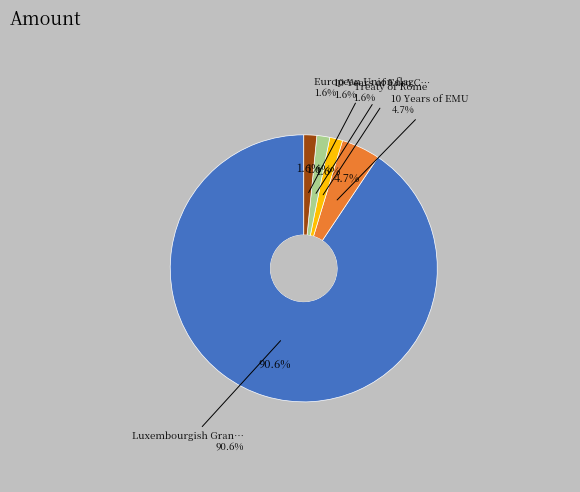

Rank the categories by value from lowest to highest.

Treaty of Rome, 10 Years of Euro Cash, European Union flag, 10 Years of EMU, Luxembourgish Grand-Ducal Dynasty